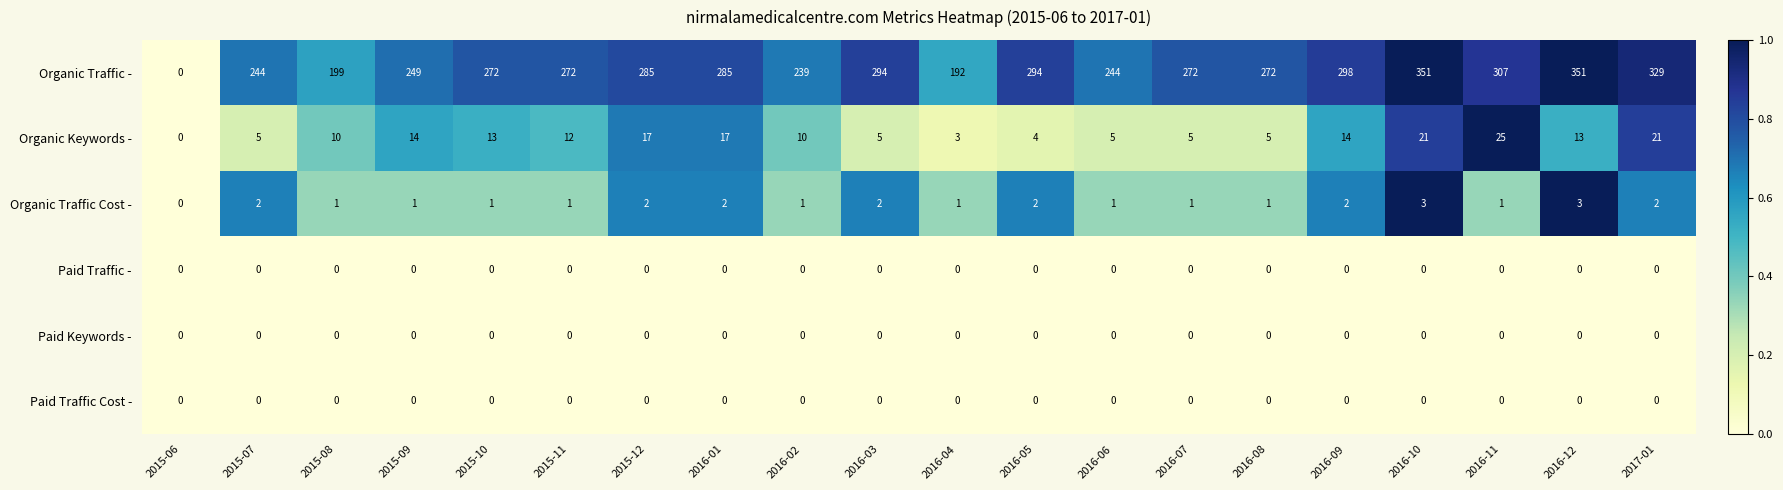

Is it true that Organic Traffic - equals 244 at 2016-06?

True